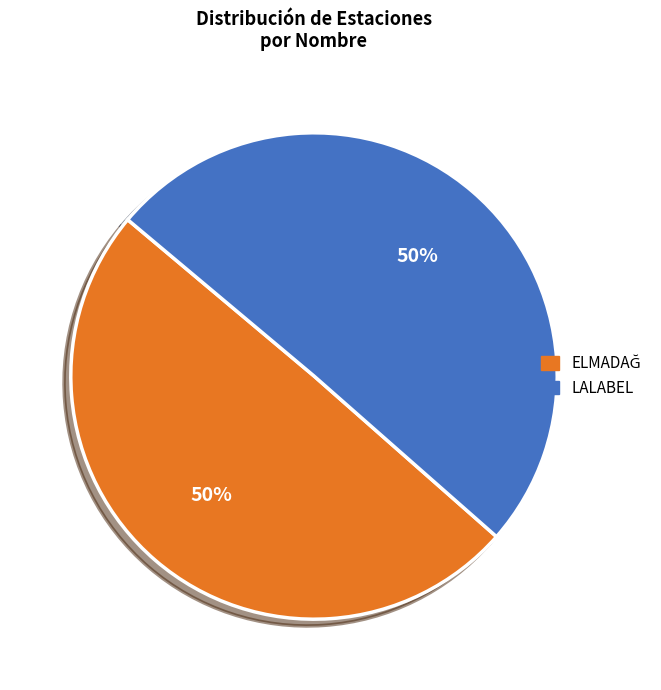

To the nearest percent, what is the average slice percentage?

50%